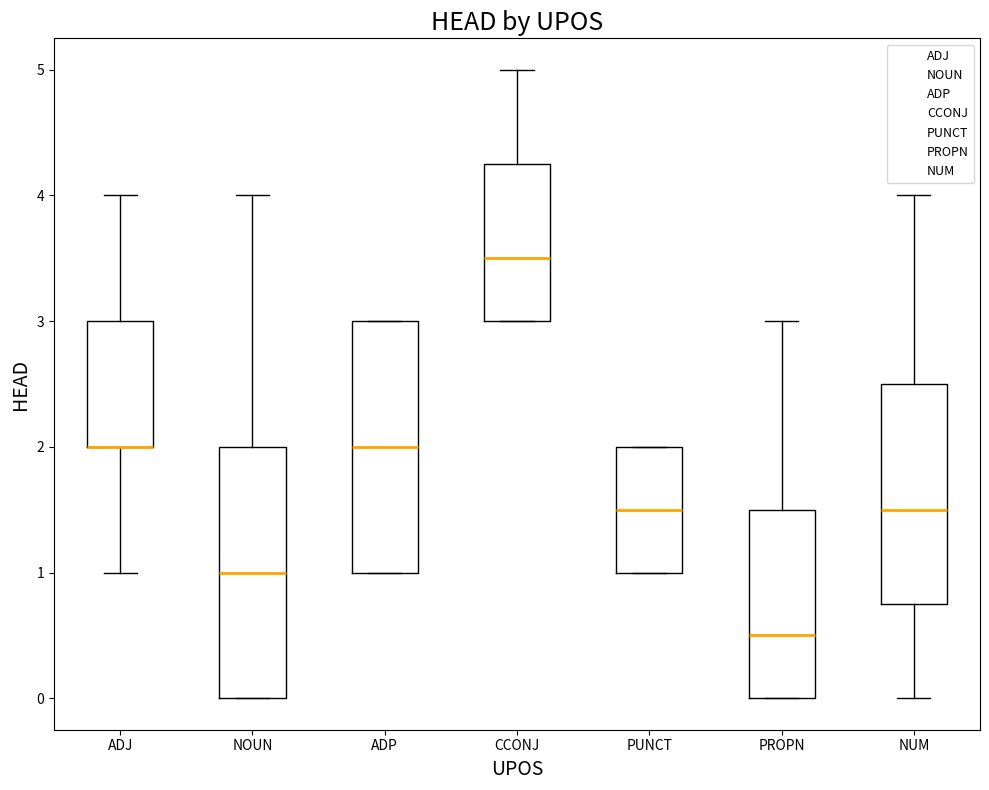

Where is the upper edge of the box for ADP on the y-axis? The values are not printed on the chart, so give them approximately, as read against the axis.

3.0